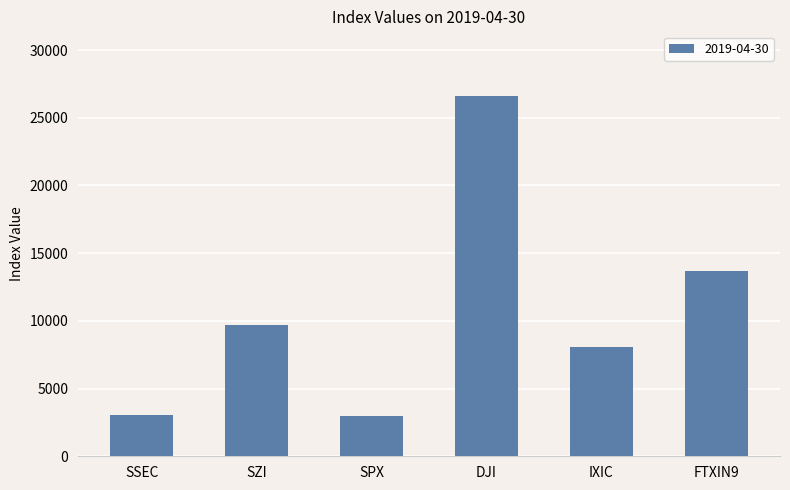

What is the approximate value at IXIC?

8095.4